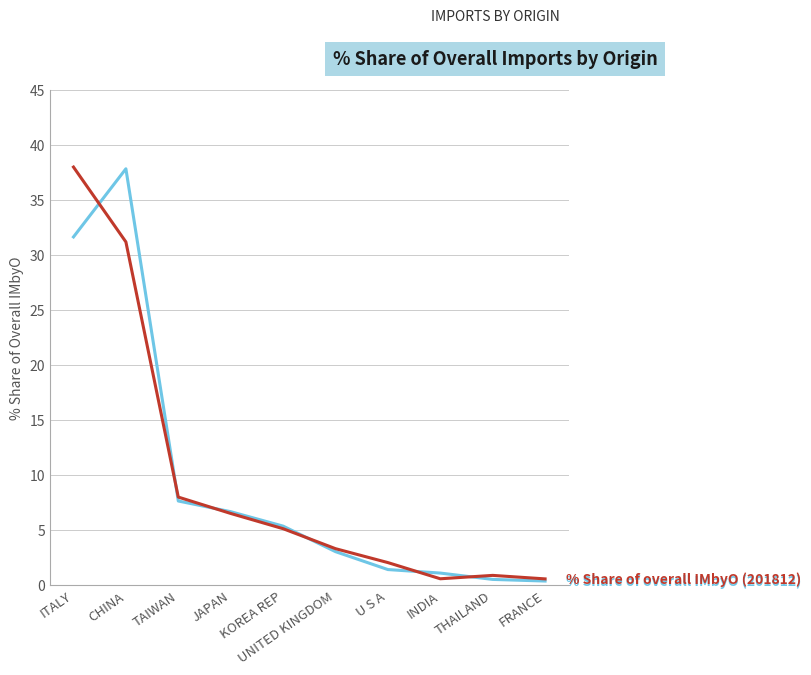

What is the greatest value displayed?

38.0